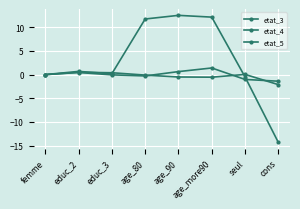

How many categories are shown in the chart?

8